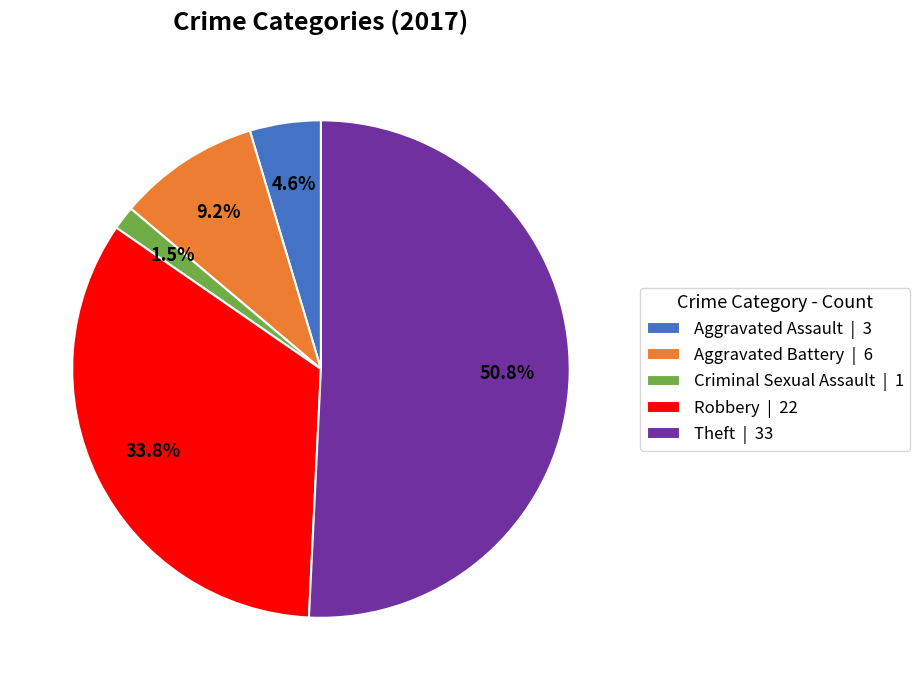

Which slice represents more than half of the pie?

Theft | 33